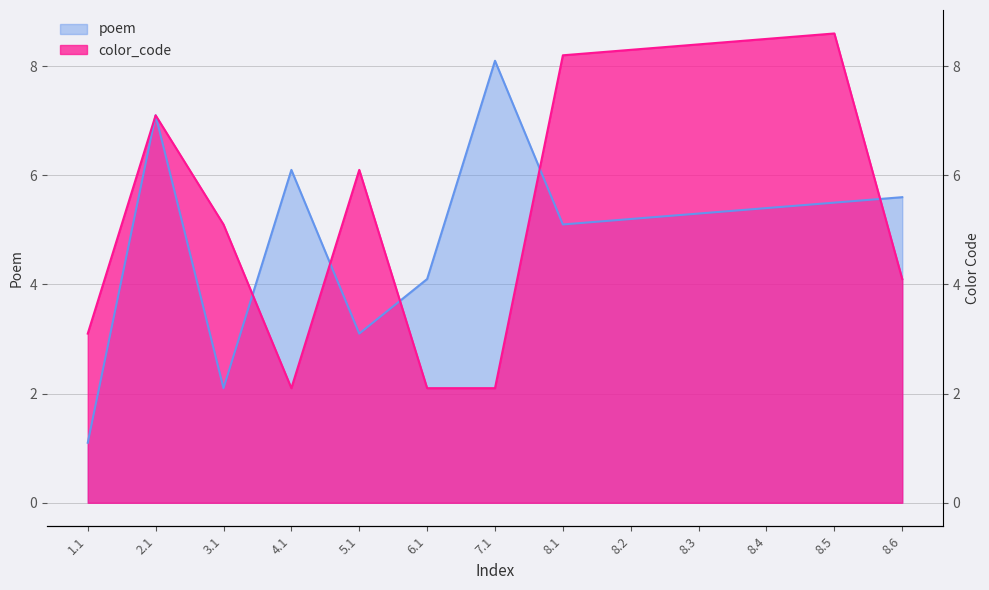

Between 4.1 and 8.3, which series saw the biggest shift?

color_code